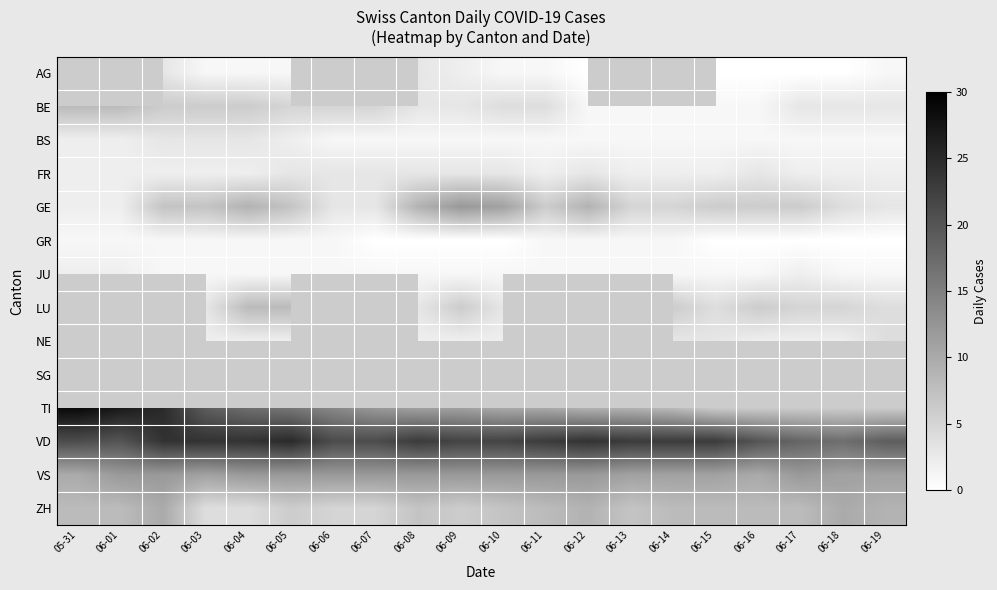

Is the value of BS at 06-09 greater than the value of BE at 06-01?

No